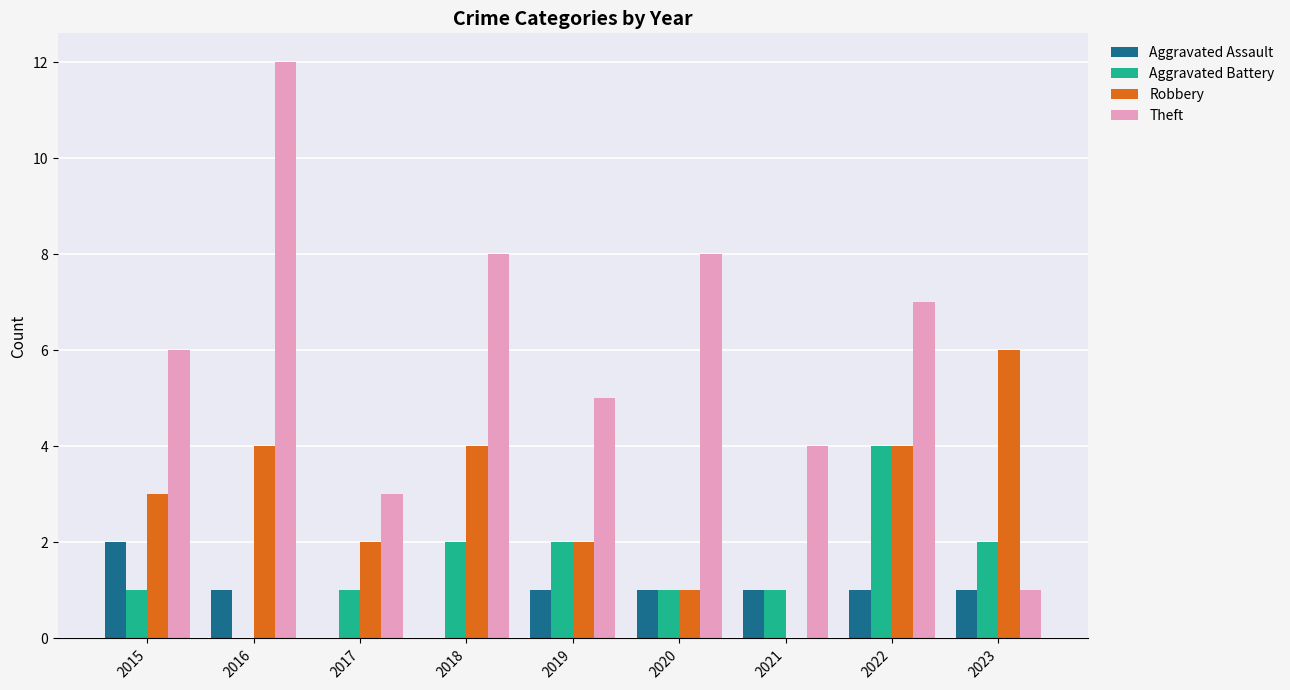

How many groups of bars are there?

9